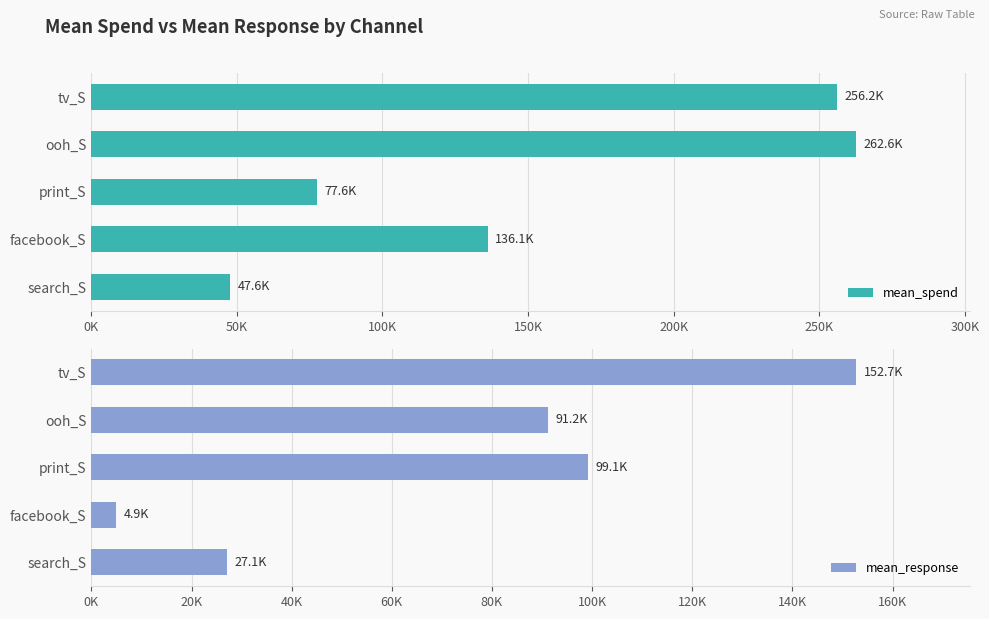

Count the number of data series in this chart.

2